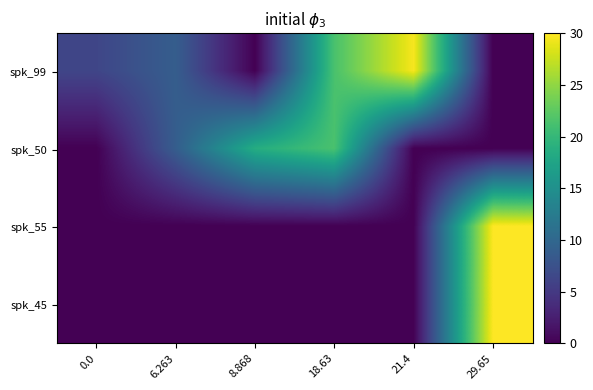

At which category does the chart reach its minimum across all series?

8.868